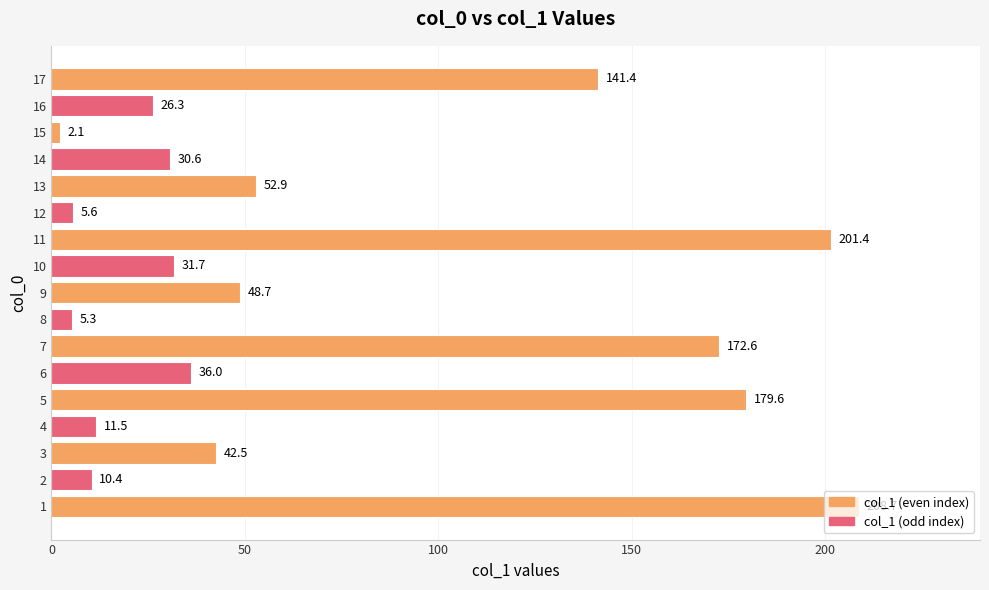

What is the difference between the maximum and minimum values?

206.6